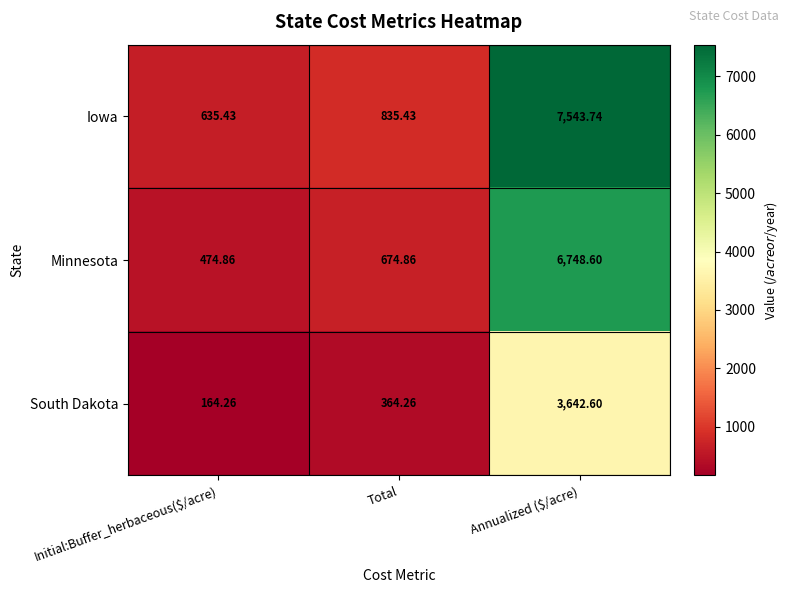

Rank the series by their average value, from highest to lowest.

Iowa, Minnesota, South Dakota